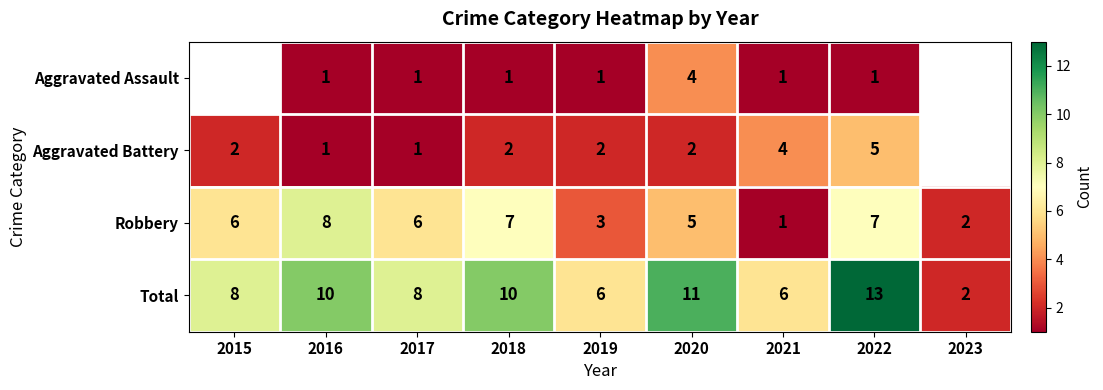

What is the minimum value shown in the chart?

1.0